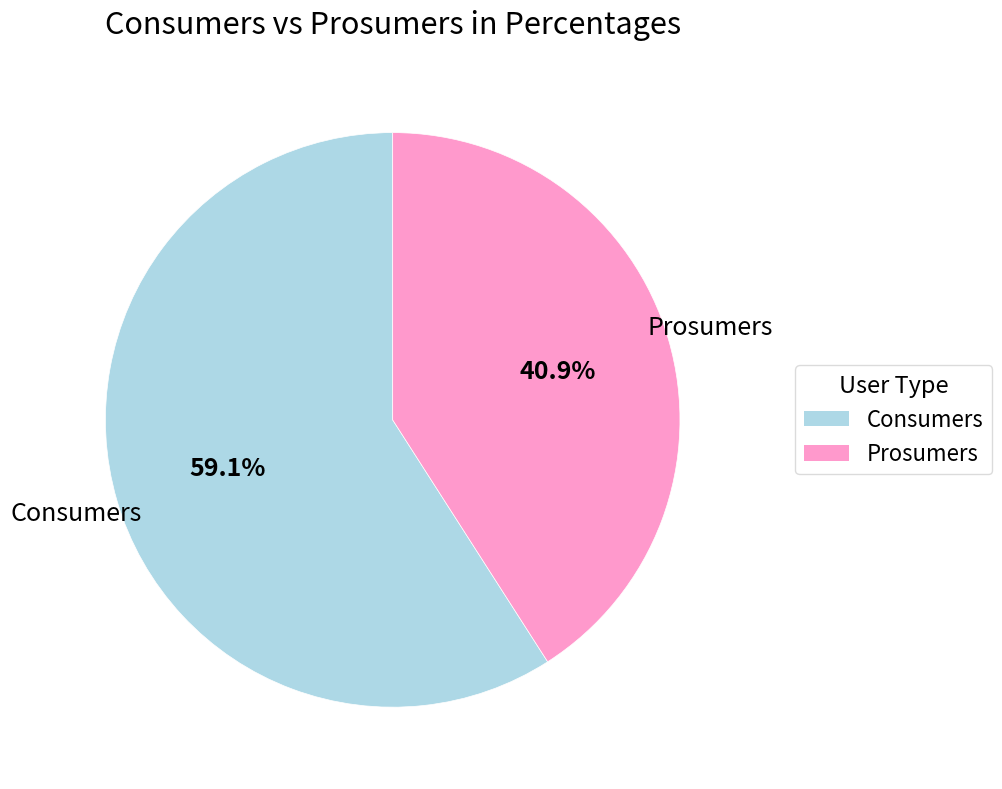

Between Prosumers and Consumers, which is larger?

Consumers